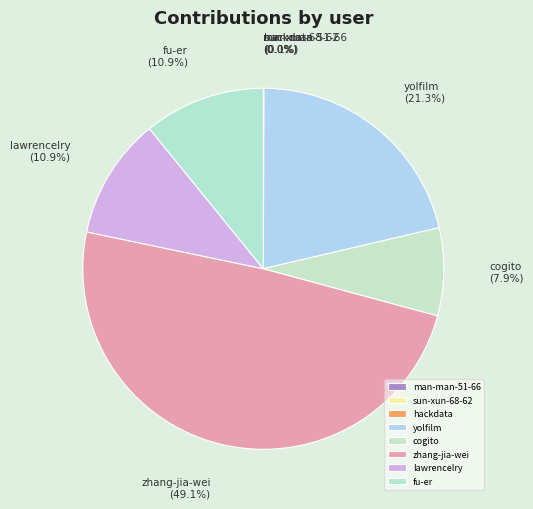

Combined, do fu-er and zhang-jia-wei account for over 50%?

Yes